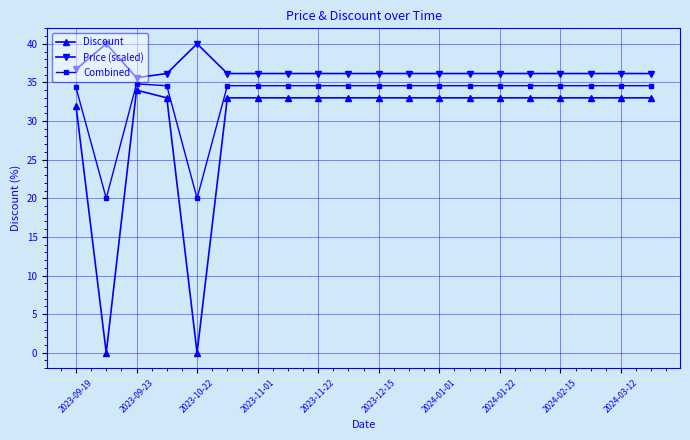

Which series has the largest total across all categories?

Price (scaled)